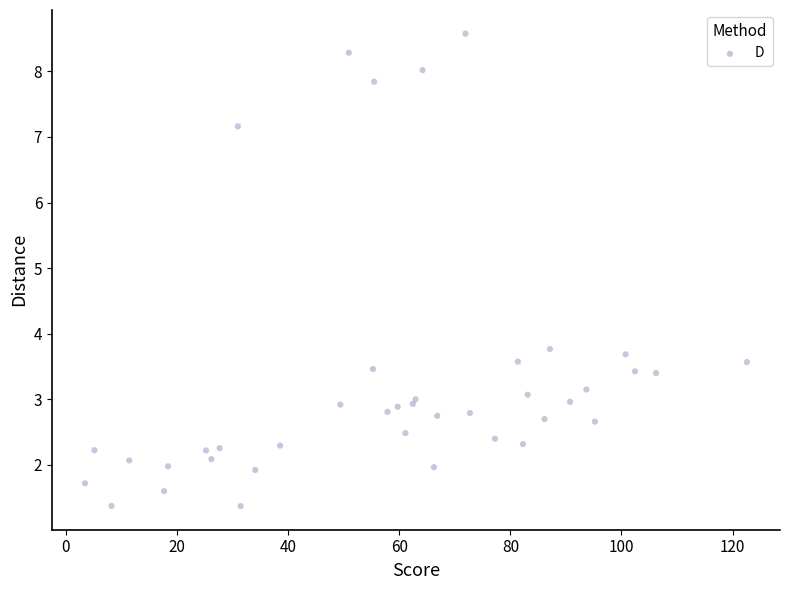

What Y value in the scatter plot is closest to 4?

3.8